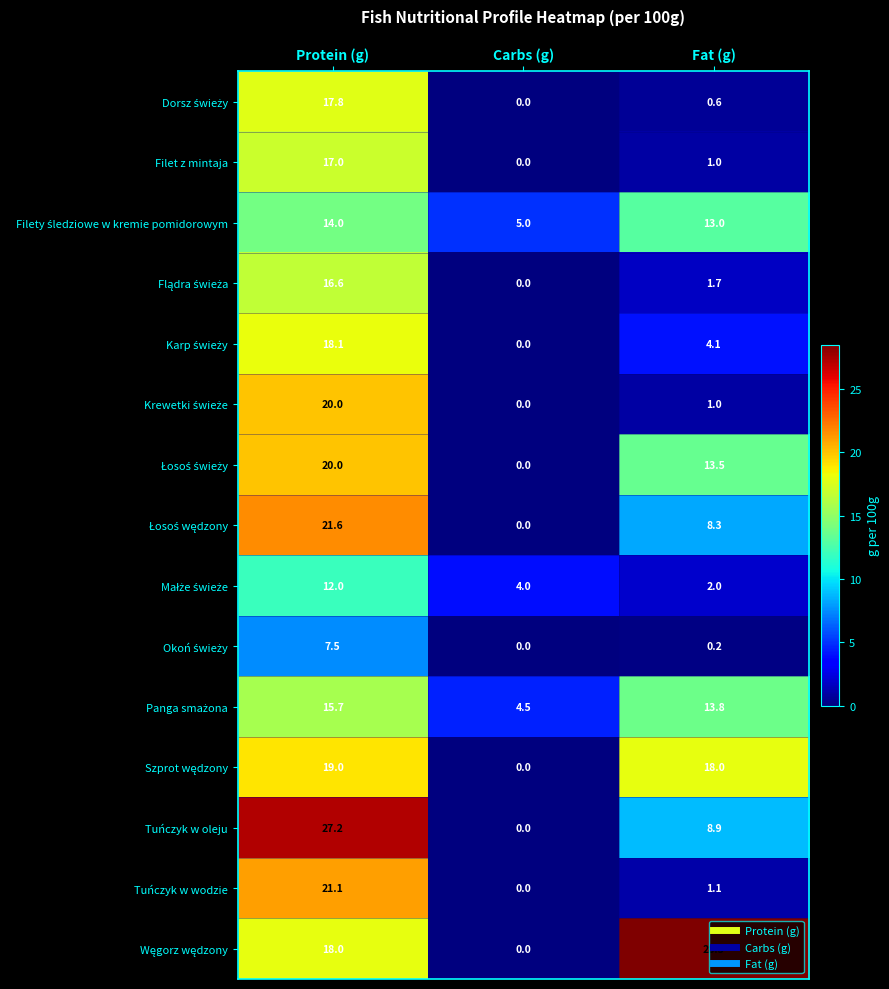

List the labels in order of Tuńczyk w oleju value, smallest first.

Carbs (g), Fat (g), Protein (g)